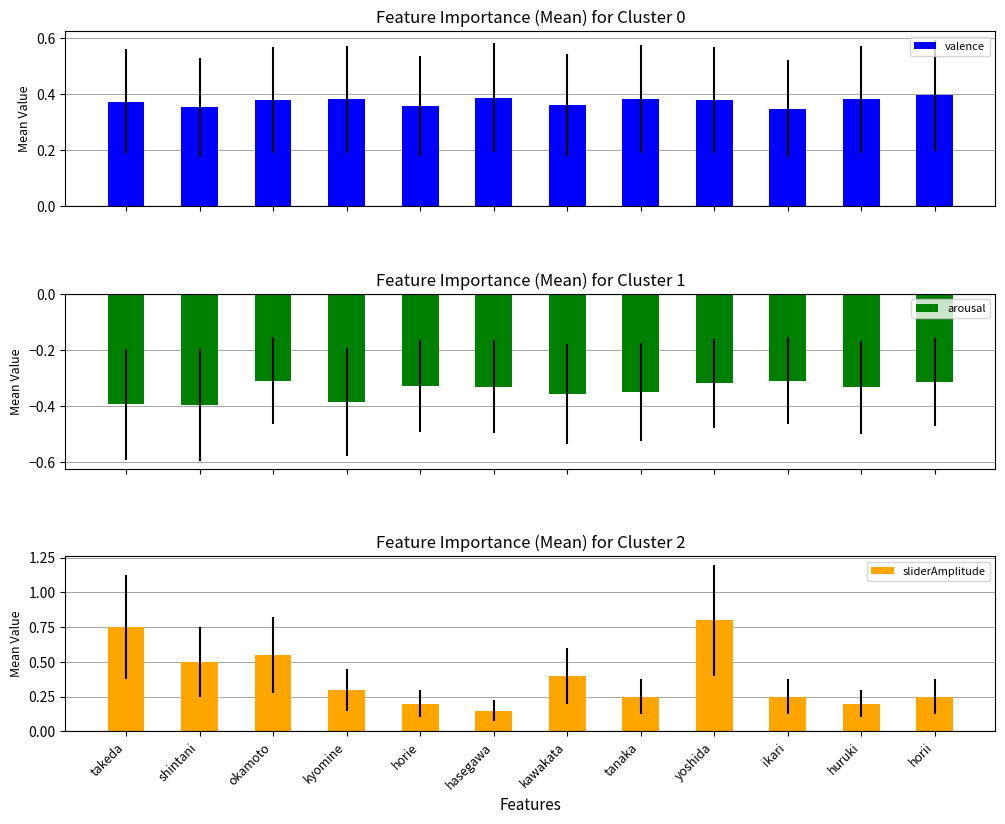

What is the label of the 9th bar from the left?

yoshida